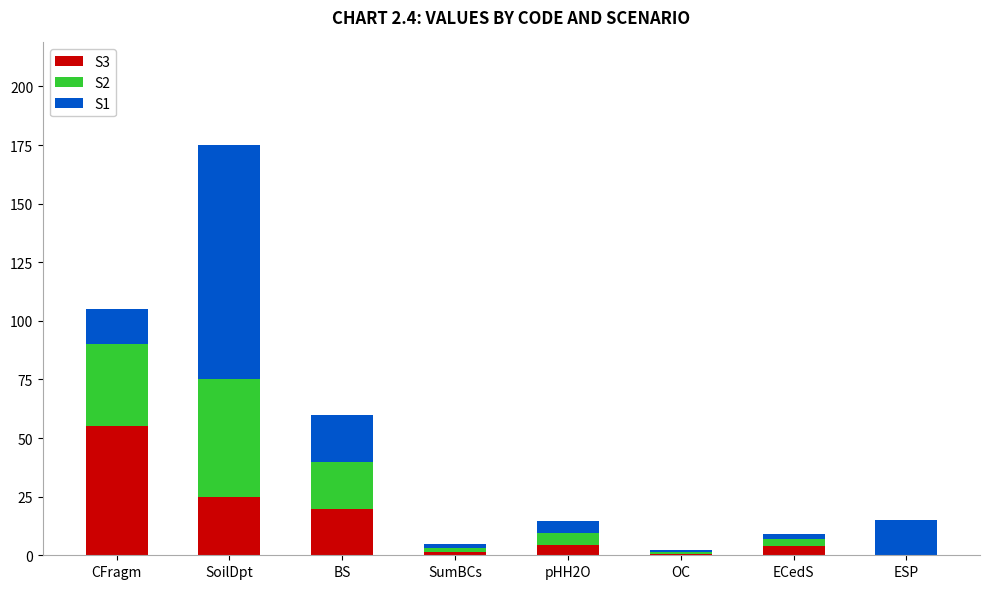

Are the bars grouped side by side (vs. stacked)?

No